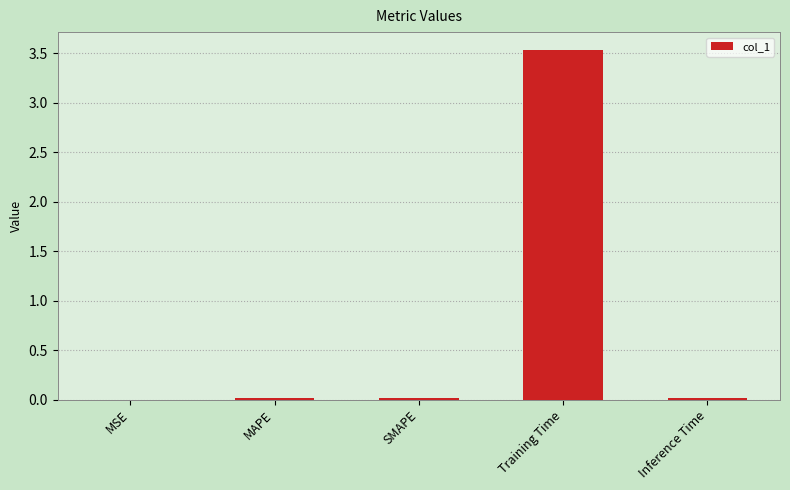

True or false: the data shows 0.0 at Inference Time.

True